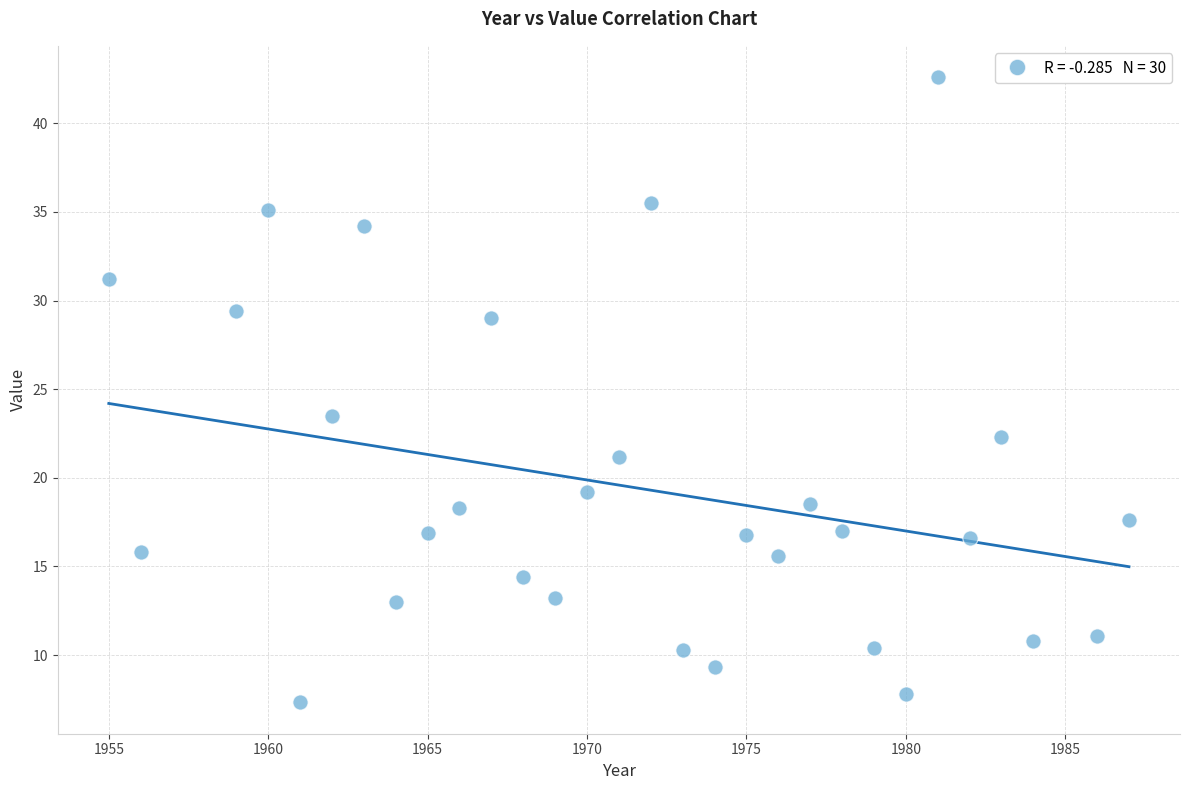

What is the range of X values (max minus min)?

32.0